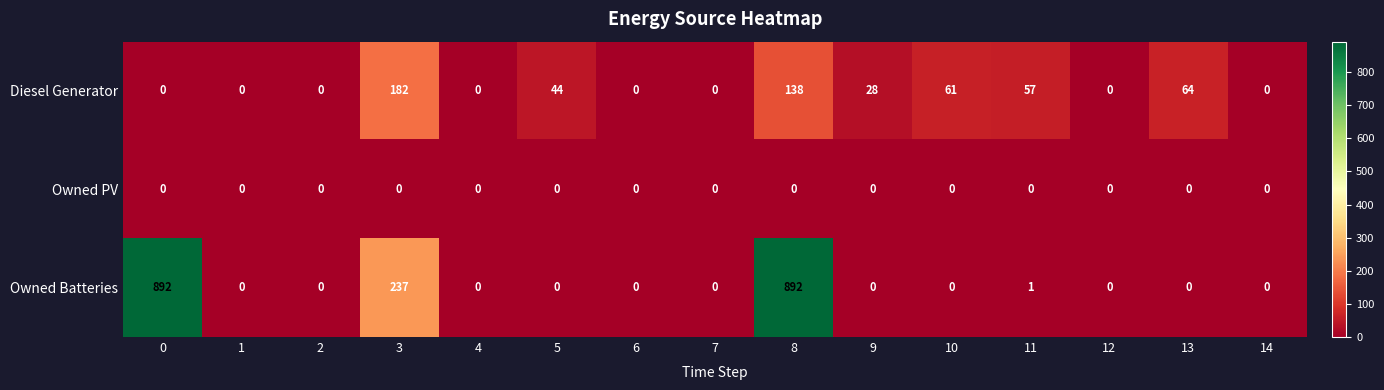

Where is Owned Batteries nearest to the value 446?

3